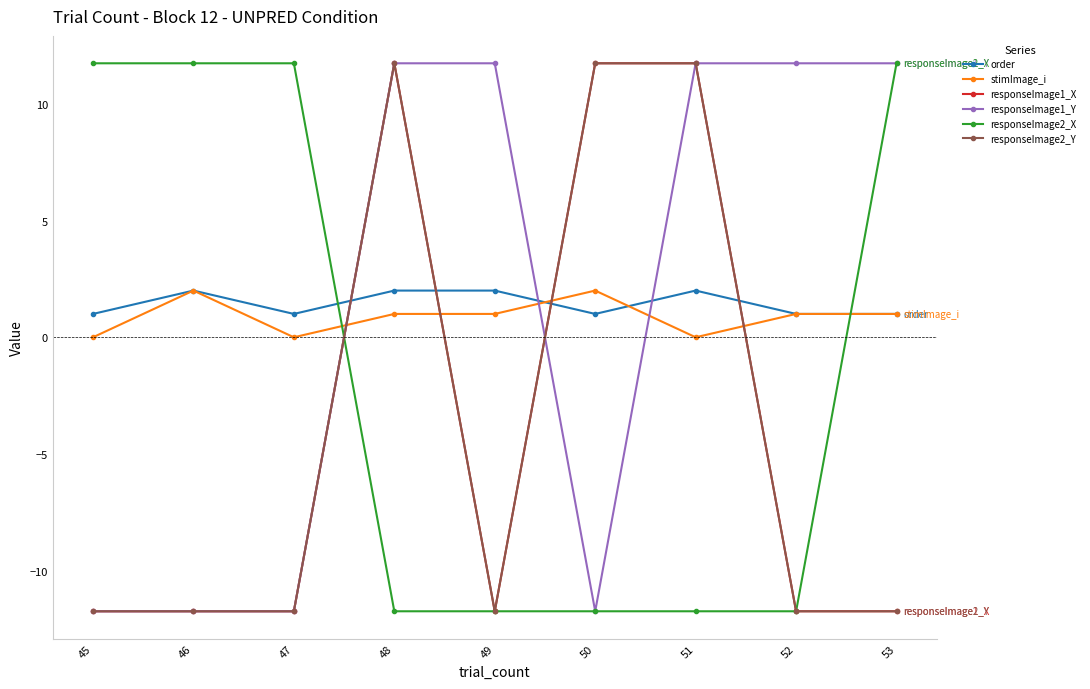

Is this an area chart (filled region under the line)?

No